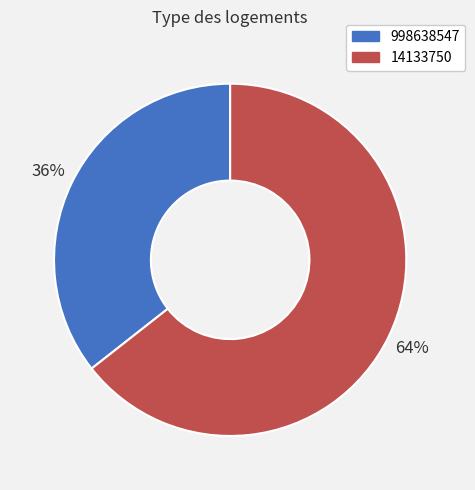

Is there any slice that represents more than half of the pie?

Yes